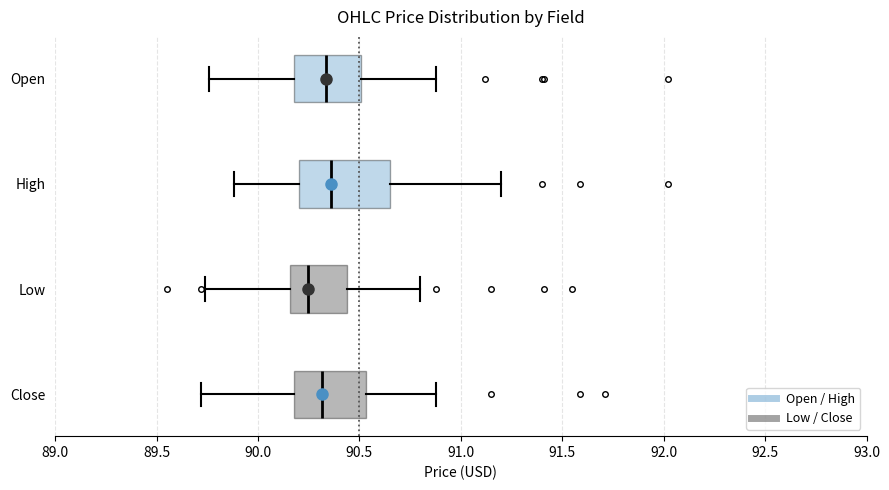

Reading bottom to top, read every box against the x-axis: the position of its median line, the range the box covers, and the ends of its whiskers. The values are not printed on the chart, so give them approximately, as read against the axis.

Close: median 90.30, box 90.20 to 90.55, whiskers 89.70 to 90.90
Low: median 90.25, box 90.15 to 90.45, whiskers 89.75 to 90.80
High: median 90.35, box 90.20 to 90.65, whiskers 89.90 to 91.20
Open: median 90.35, box 90.20 to 90.50, whiskers 89.75 to 90.90